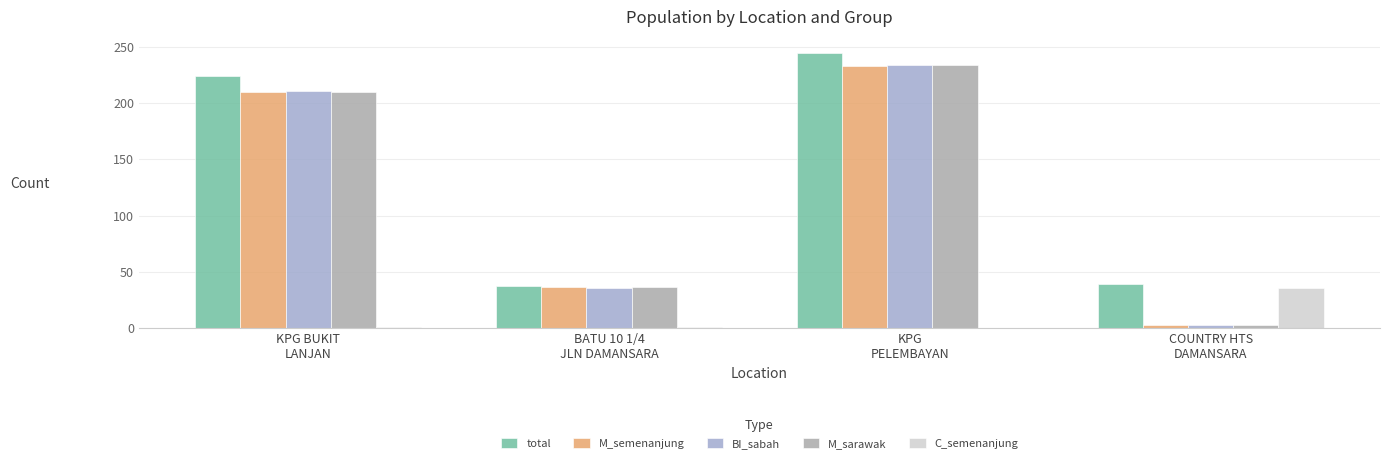

How many categories are shown in the chart?

4